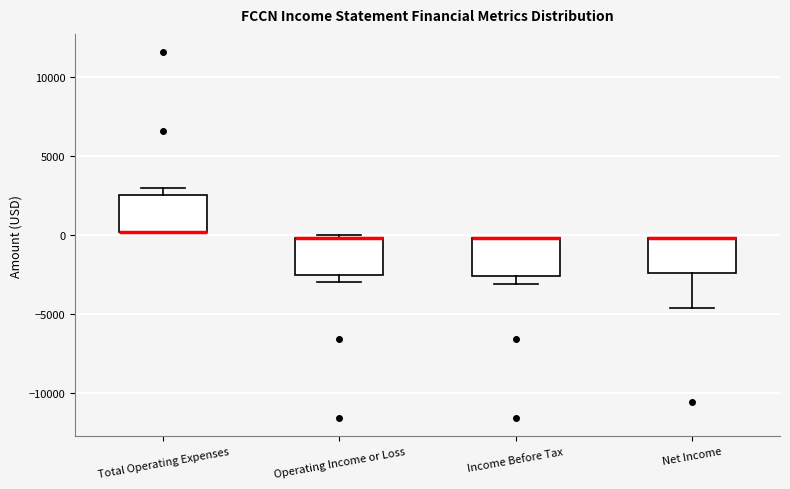

Reading left to right, read every box against the y-axis: the position of its median line, the range the box covers, and the ends of its whiskers. The values are not printed on the chart, so give them approximately, as read against the axis.

Total Operating Expenses: median 0 (drawn on the box's lower edge), box 0 to 2500, whiskers 0 to 3000
Operating Income or Loss: median 0 (drawn on the box's upper edge), box -2500 to 0, whiskers -3000 to 0 (just above the box's upper edge)
Income Before Tax: median 0 (drawn on the box's upper edge), box -2500 to 0, whiskers -3000 to 0
Net Income: median 0 (drawn on the box's upper edge), box -2500 to 0, whiskers -4500 to 0